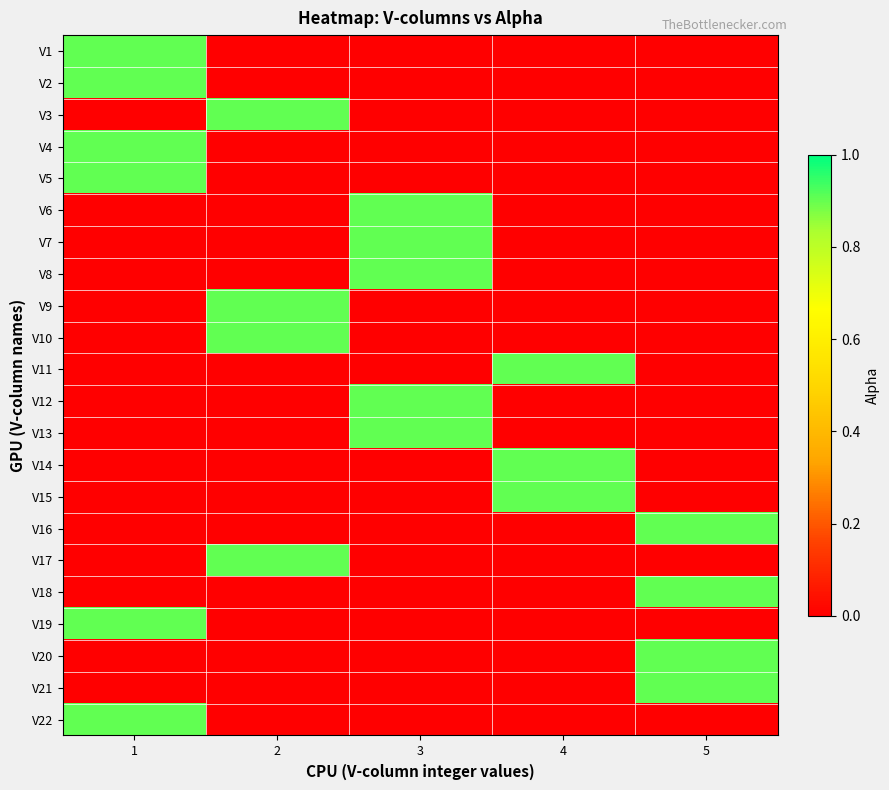

How many categories are shown in the chart?

5